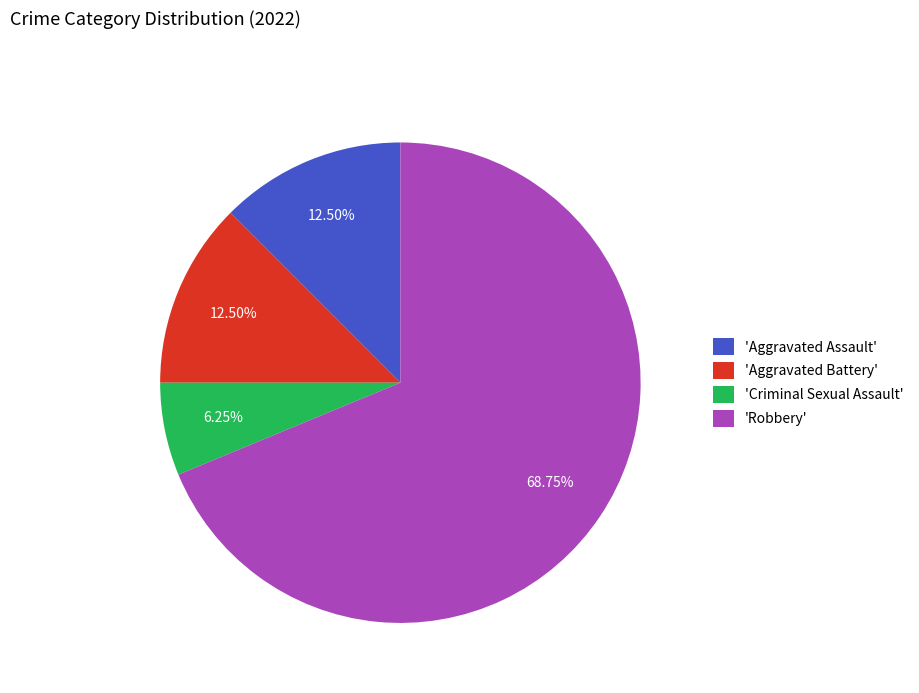

Count the number of slices in the pie.

4